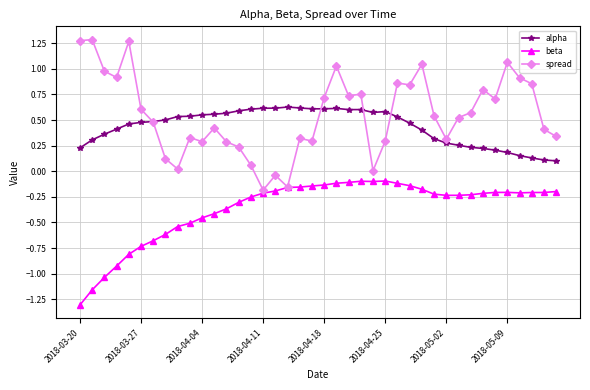

Count the number of data series in this chart.

3